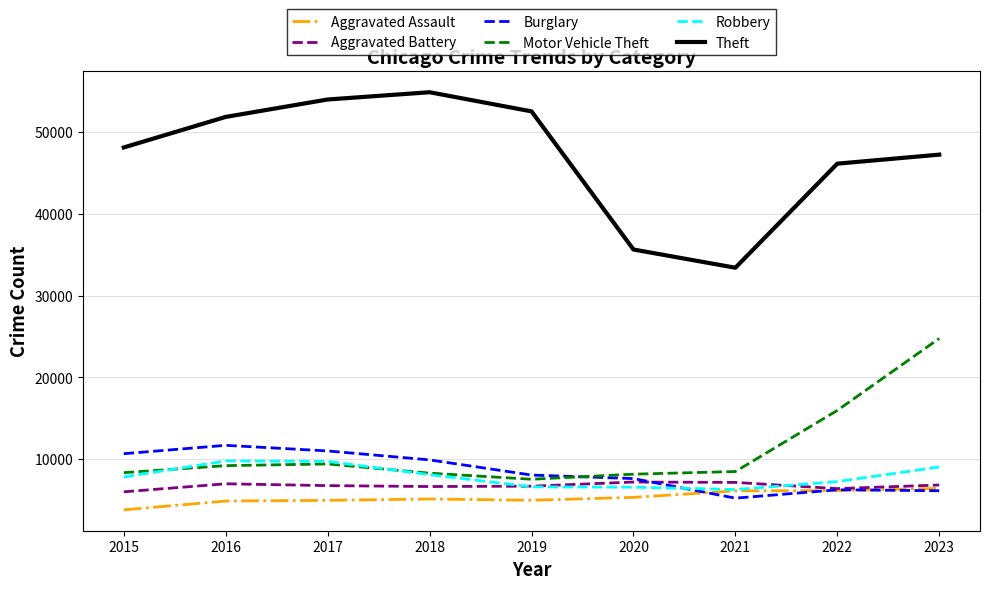

Which series has the largest range (max minus min)?

Theft